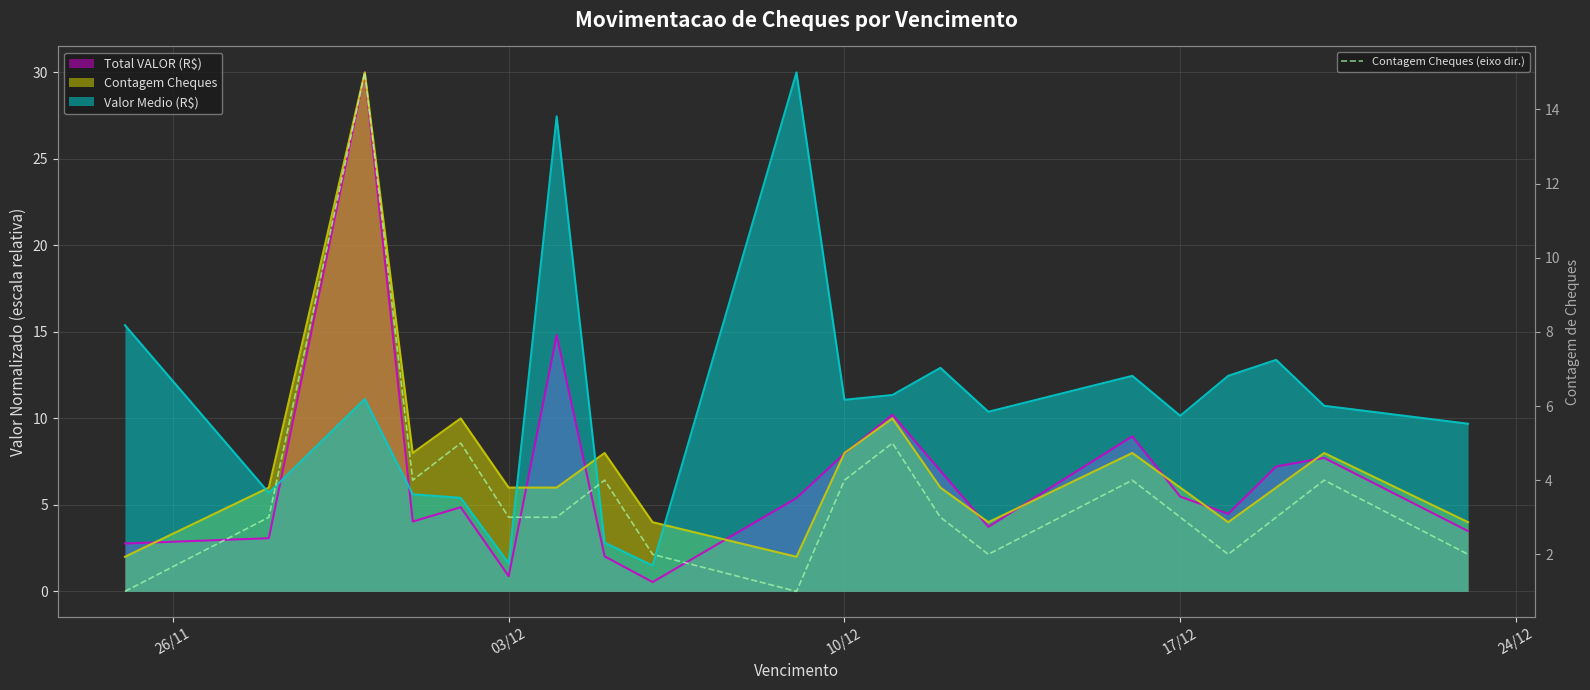

What is the maximum value shown in the chart?

15